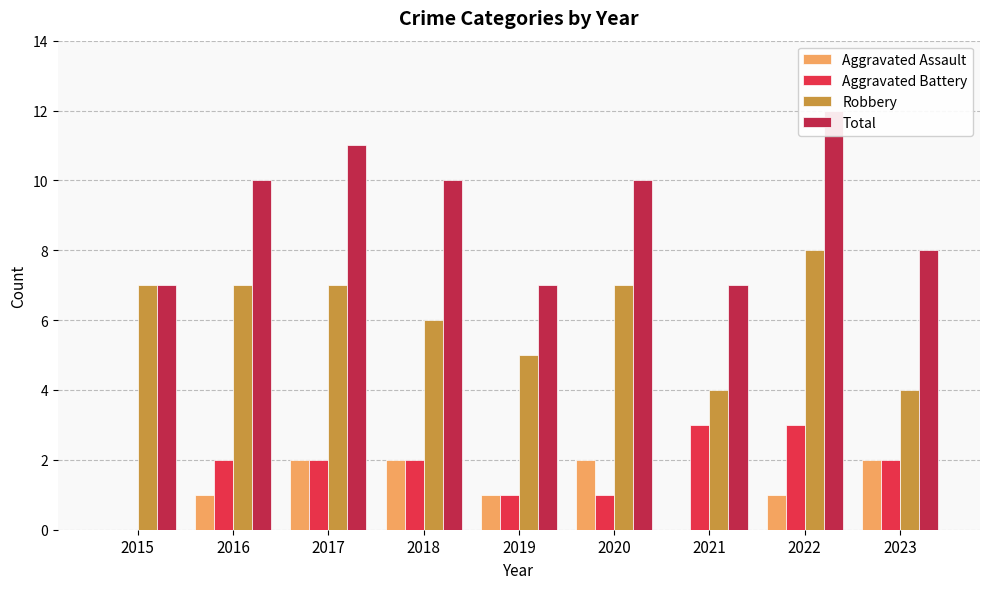

Reading left to right, list all the values displayed in this chart.

Aggravated Assault: 2015=0	2016=1	2017=2	2018=2	2019=1	2020=2	2021=0	2022=1	2023=2
Aggravated Battery: 2015=0	2016=2	2017=2	2018=2	2019=1	2020=1	2021=3	2022=3	2023=2
Robbery: 2015=7	2016=7	2017=7	2018=6	2019=5	2020=7	2021=4	2022=8	2023=4
Total: 2015=7	2016=10	2017=11	2018=10	2019=7	2020=10	2021=7	2022=12	2023=8